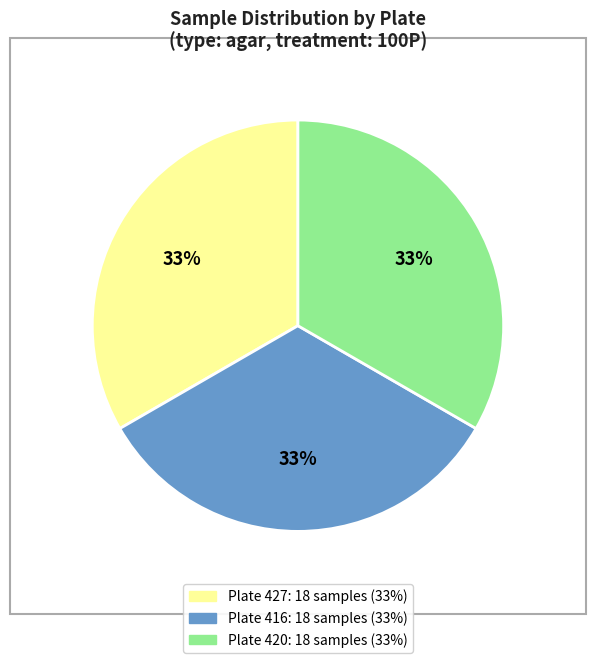

Is there any slice that represents more than half of the pie?

No